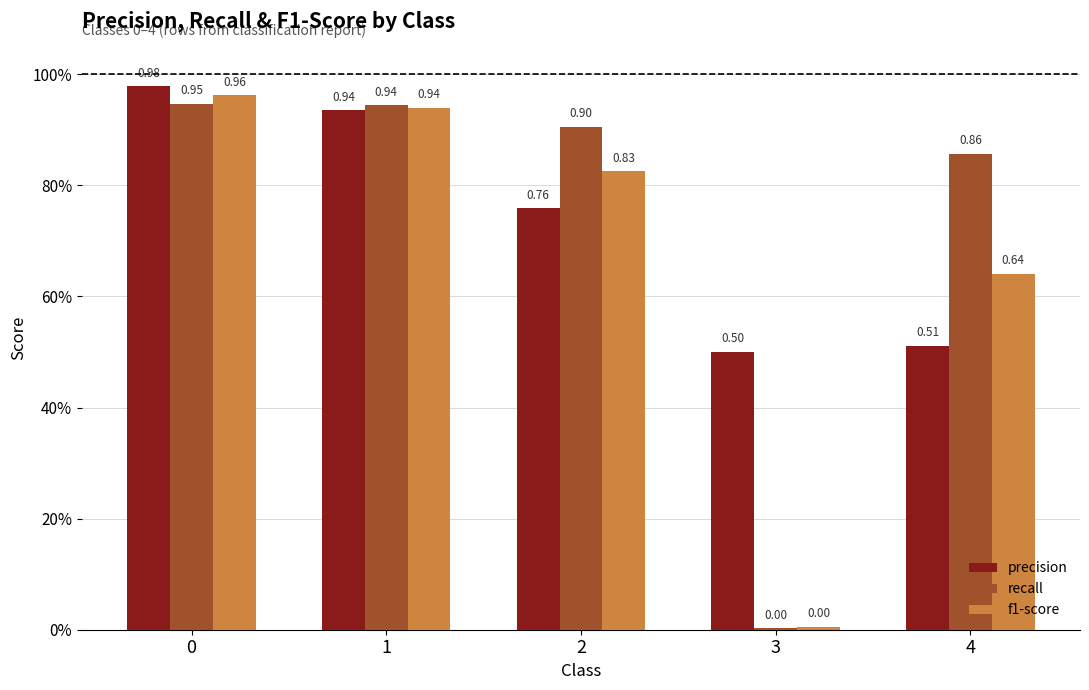

Which series has the largest range (max minus min)?

f1-score